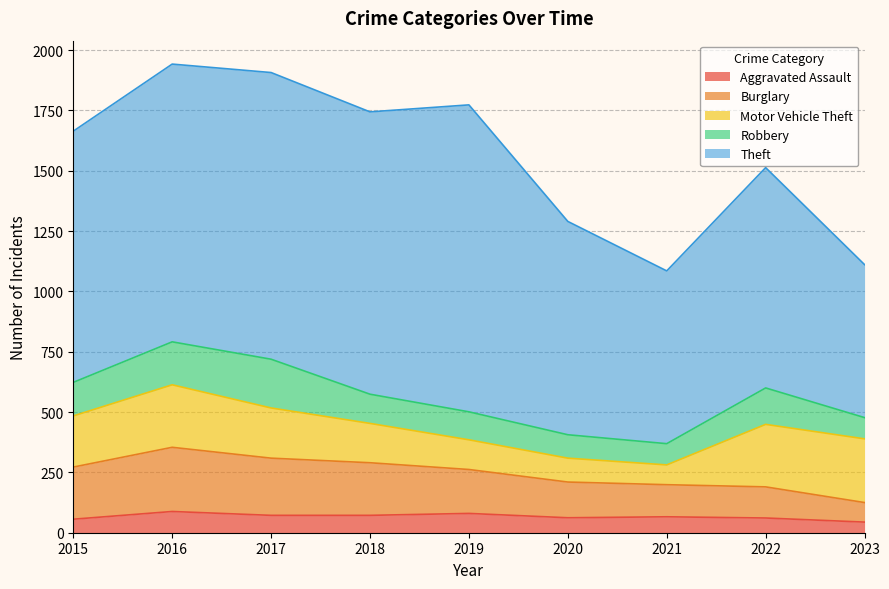

At which category is the sum across all series the highest?

2016